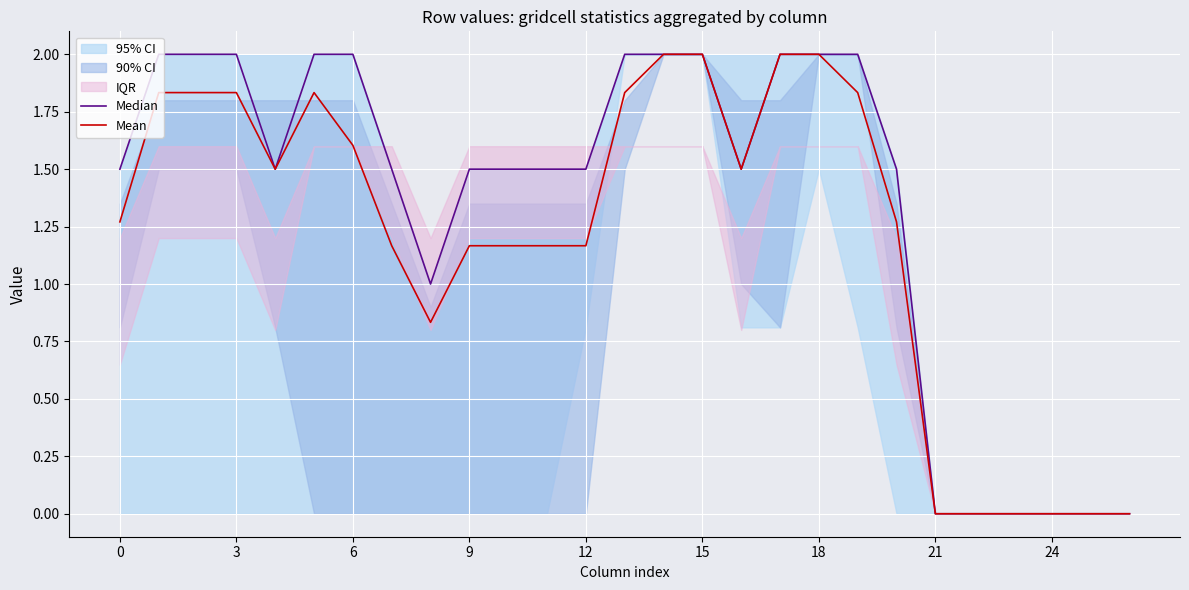

True or false: Mean has a value of 0.7 at 3.

False